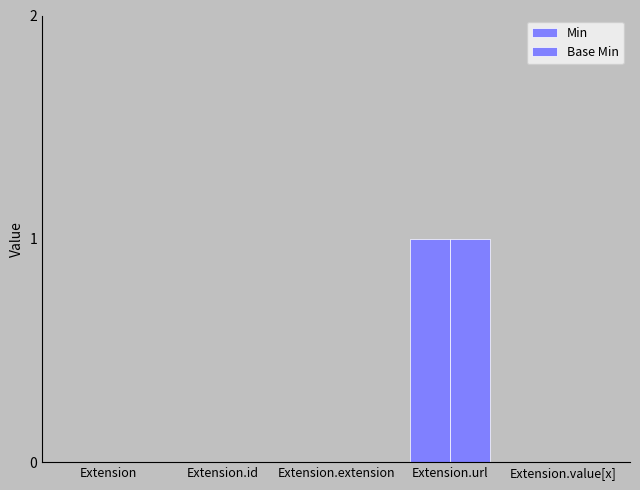

How many distinct data groups are displayed?

2